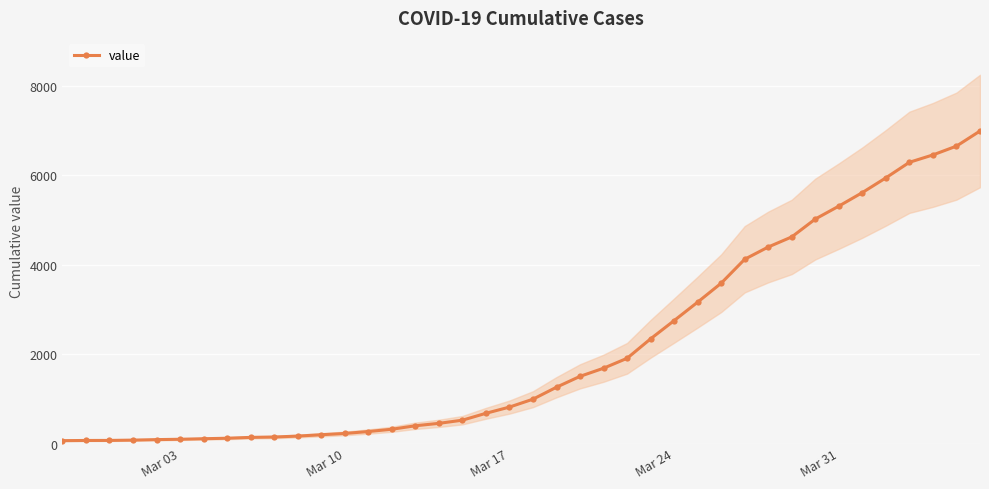

What is the highest value of the value series?

6994